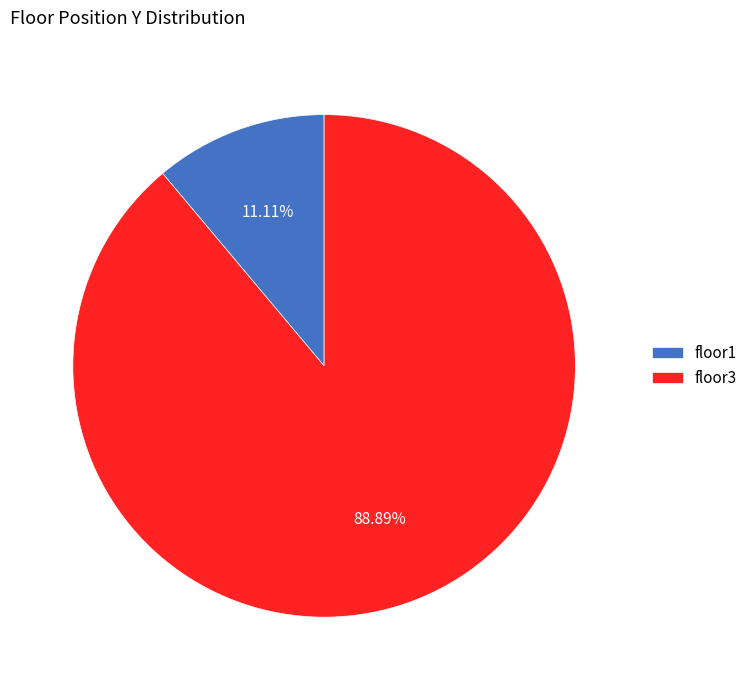

Is the sum of floor1 and floor3 greater than half?

Yes